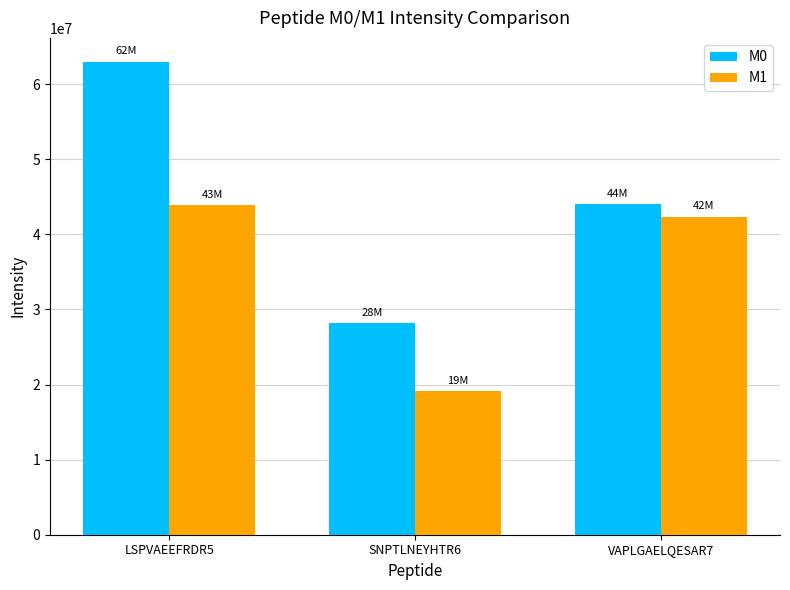

How many bars are there in total?

6